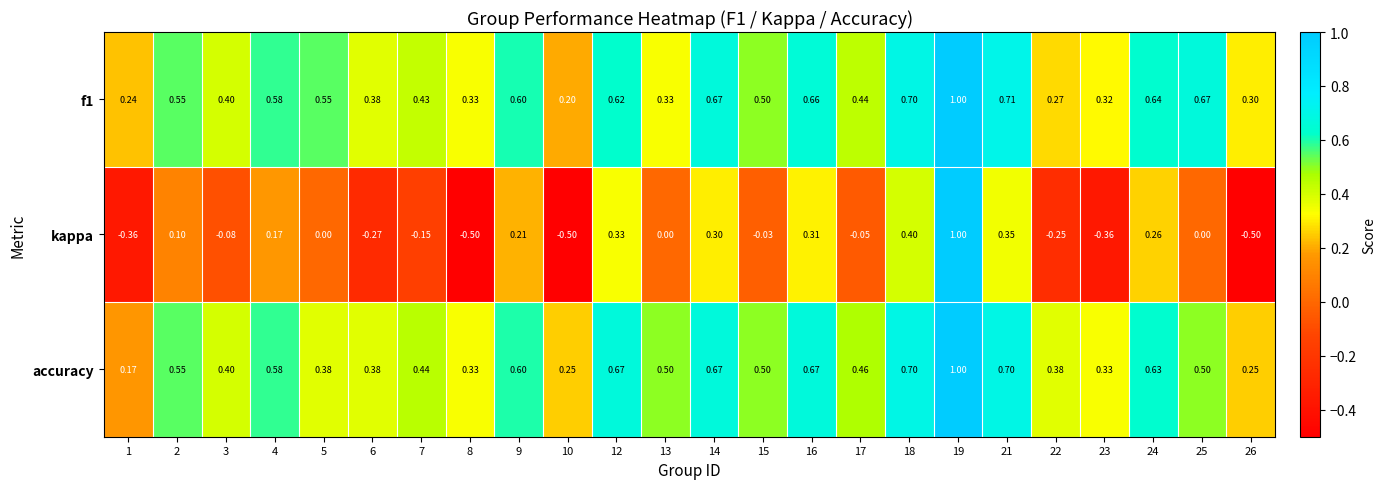

Is the value of f1 at 19 greater than the value of accuracy at 15?

Yes